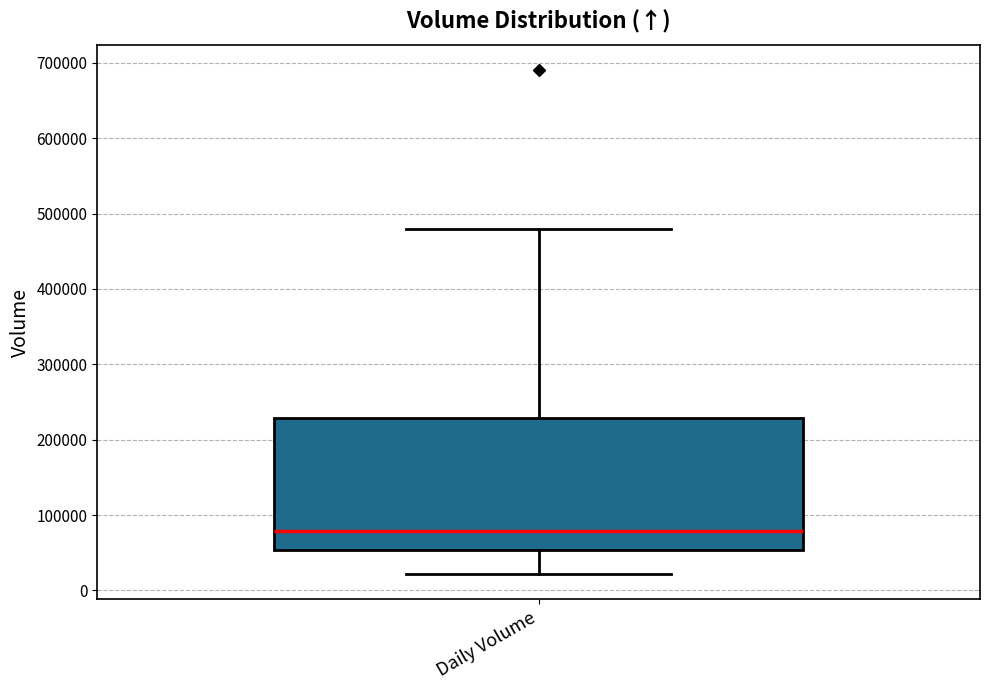

Read this box plot against the y-axis: the position of the median line, the range covered by the box, and the ends of both whiskers. The values are not printed on the chart, so give them approximately, as read against the axis.

median 80000, box 50000 to 230000, whiskers 20000 to 480000